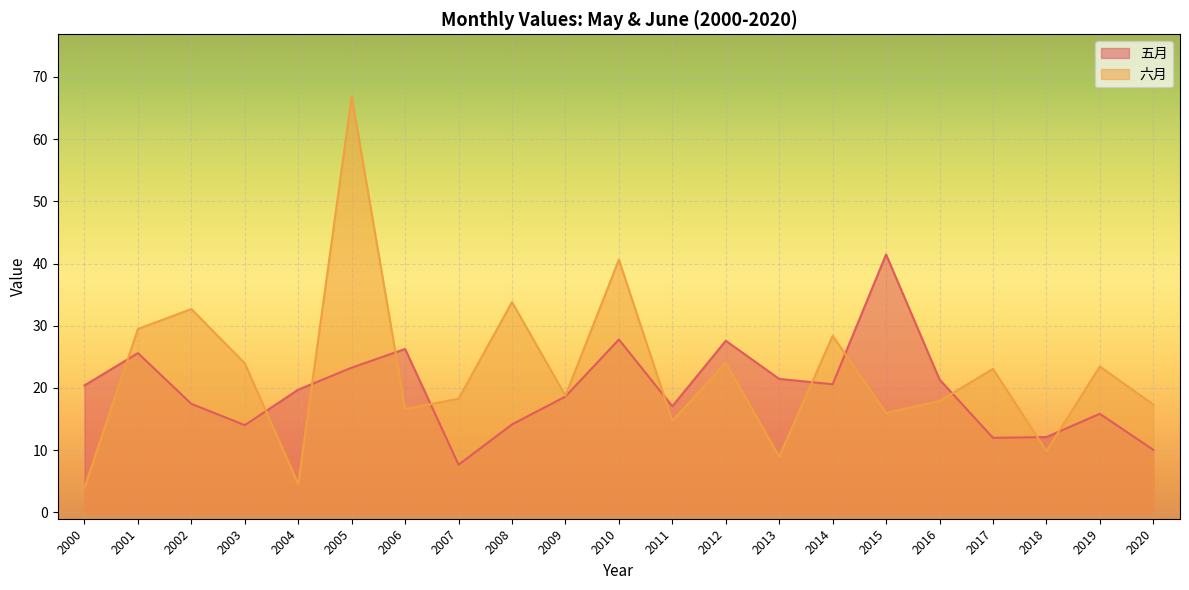

Reading left to right, list all the values displayed in this chart.

五月: 2000=20.4	2001=25.6	2002=17.4	2003=14.0	2004=19.7	2005=23.3	2006=26.3	2007=7.6	2008=14.1	2009=18.6	2010=27.8	2011=17.0	2012=27.6	2013=21.4	2014=20.6	2015=41.5	2016=21.4	2017=12.0	2018=12.1	2019=15.8	2020=10.0
六月: 2000=4.0	2001=29.5	2002=32.7	2003=23.9	2004=4.5	2005=66.9	2006=16.6	2007=18.3	2008=33.8	2009=18.7	2010=40.6	2011=14.7	2012=24.0	2013=9.0	2014=28.4	2015=16.0	2016=17.9	2017=23.1	2018=9.8	2019=23.4	2020=17.3